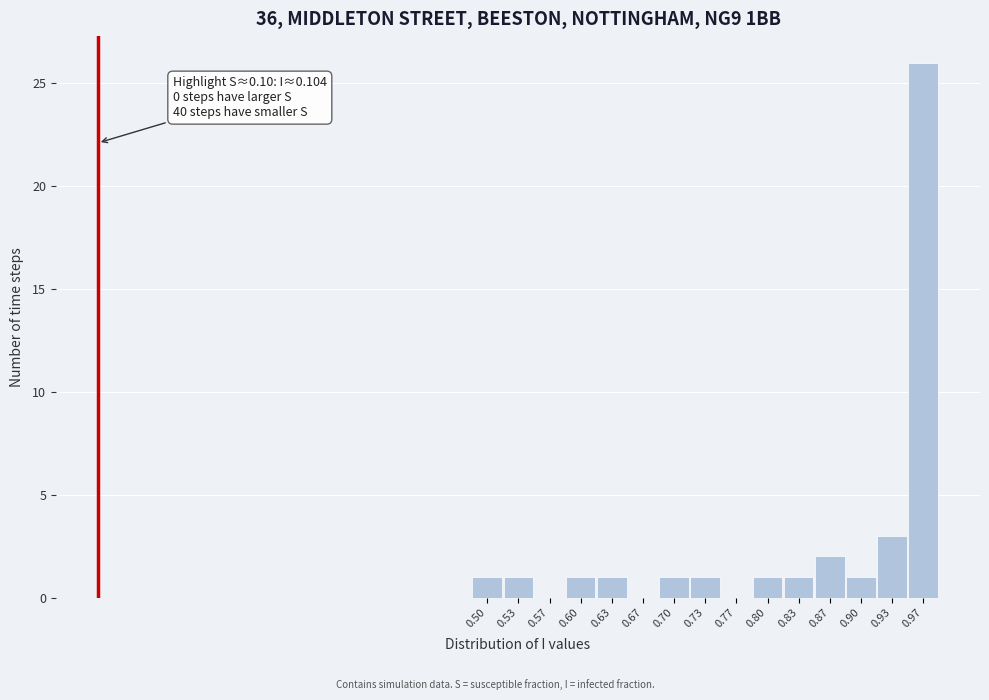

Reading left to right, what are all the values shown in this chart?

0.50=1	0.53=1	0.57=0	0.60=1	0.63=1	0.67=0	0.70=1	0.73=1	0.77=0	0.80=1	0.83=1	0.87=2	0.90=1	0.93=3	0.97=26